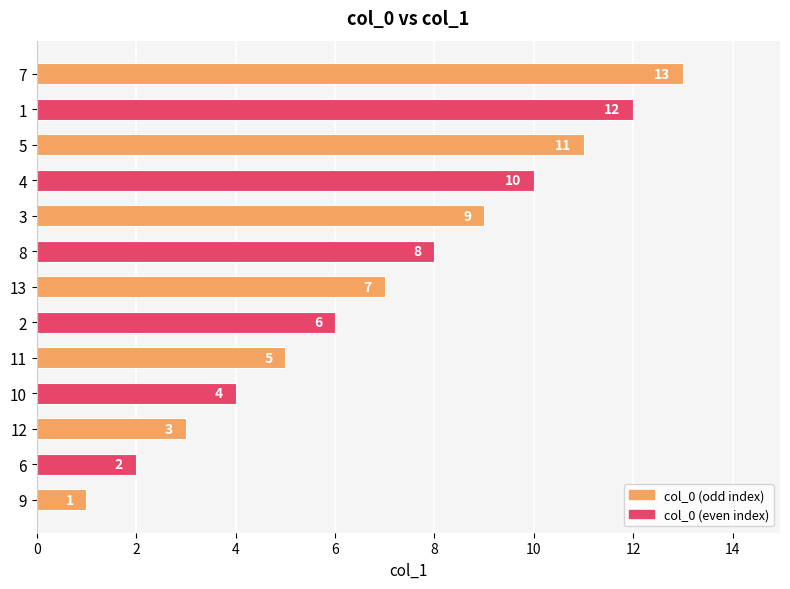

How many bars are there in total?

13